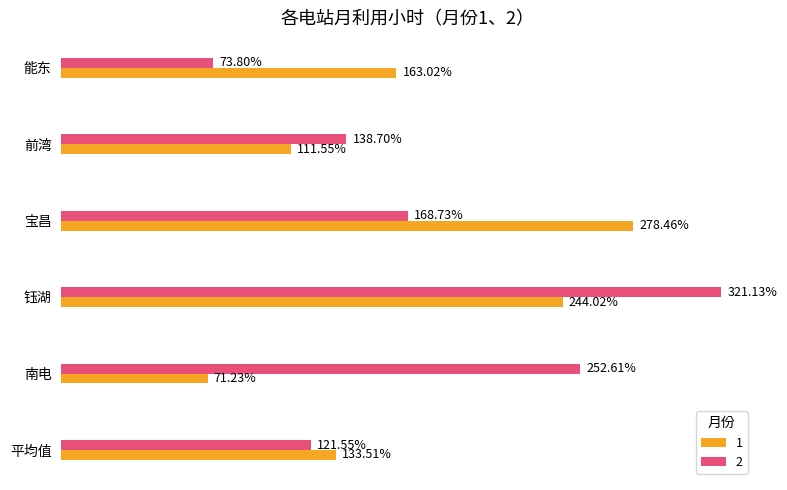

Which category has the highest value in the 2 series?

钰湖